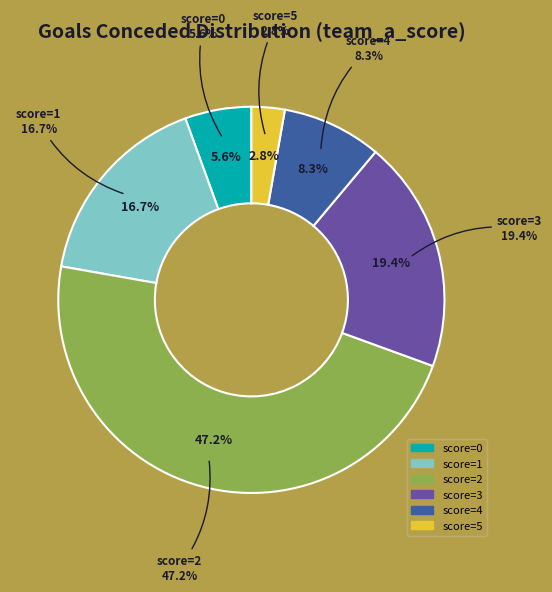

To the nearest percent, what is the difference between the 2 and 4 slice percentages?

39%